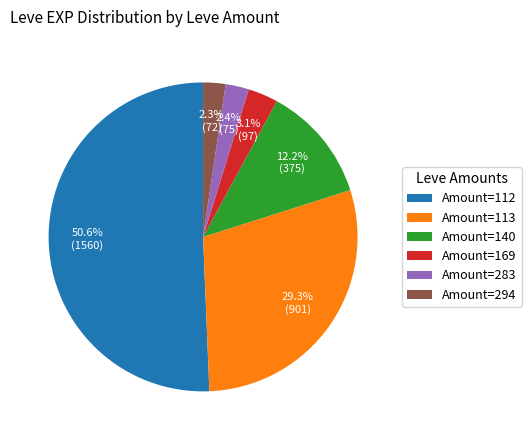

Does Amount=112 represent more than half of the total?

Yes